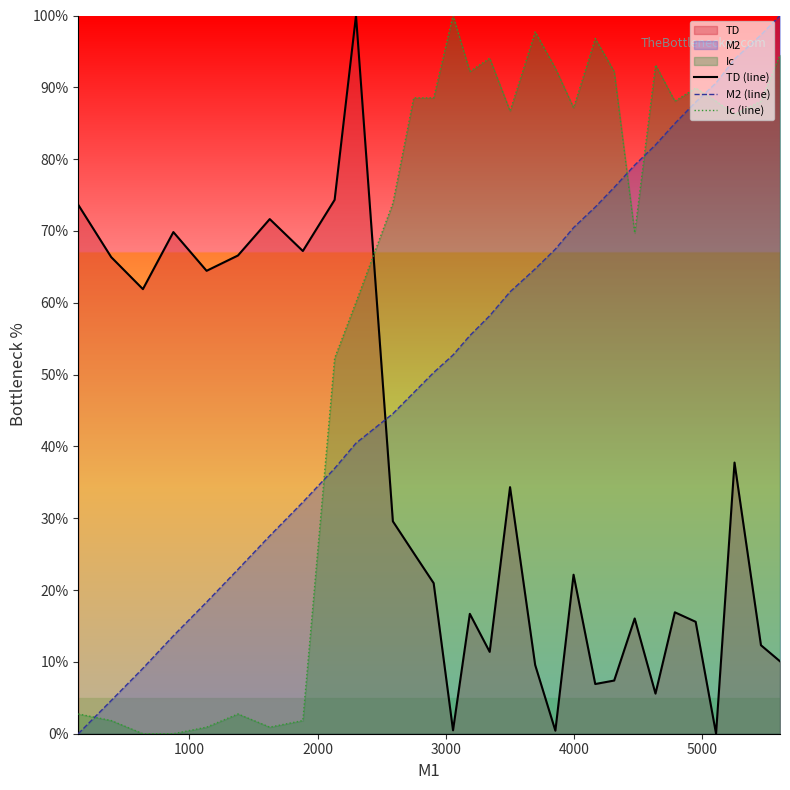

Which series has the largest total across all categories?

Ic (line)